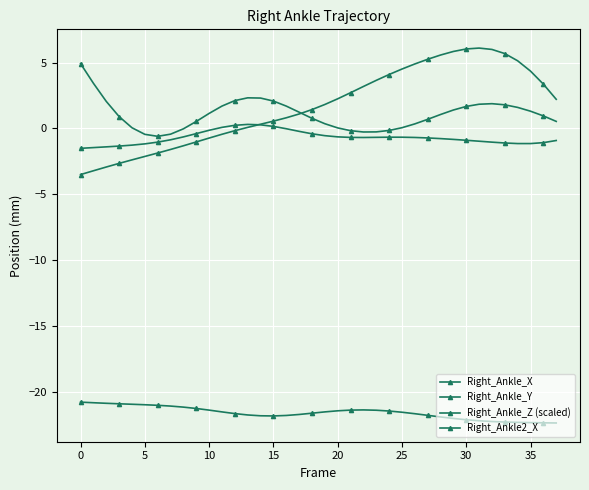

Which category has the lowest value across all series?

37